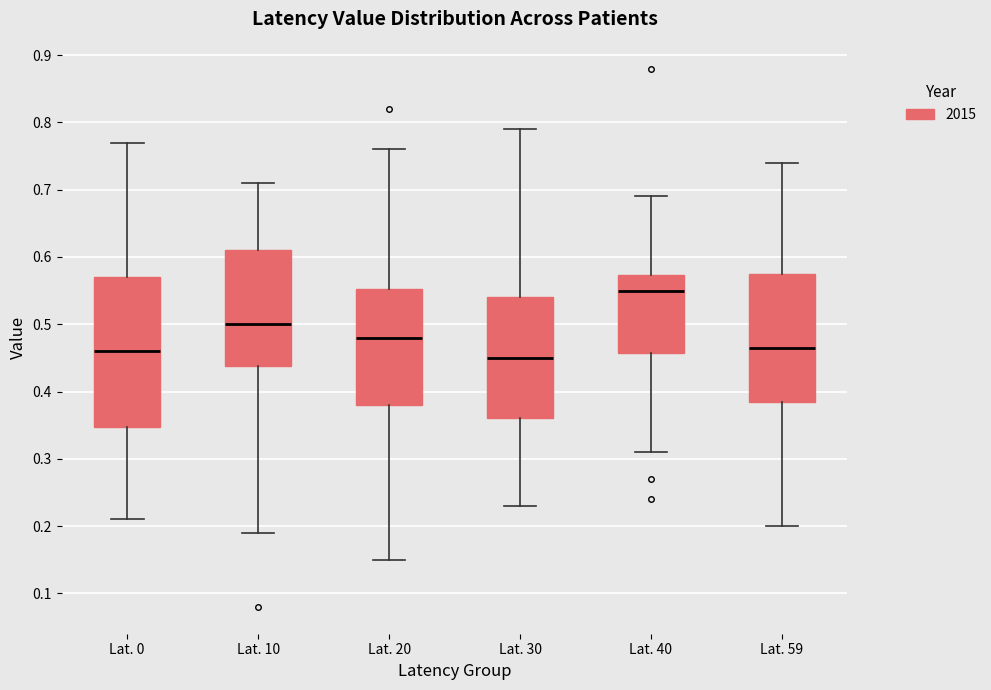

Reading left to right, transcribe this box plot: for each box, give where its median line is, the range the box spans, and where its two whiskers end, as read against the y-axis. The values are not printed on the chart, so give them approximately, as read against the axis.

Lat. 0: median 0.46, box 0.35 to 0.57, whiskers 0.21 to 0.77
Lat. 10: median 0.50, box 0.44 to 0.61, whiskers 0.19 to 0.71
Lat. 20: median 0.48, box 0.38 to 0.55, whiskers 0.15 to 0.76
Lat. 30: median 0.45, box 0.36 to 0.54, whiskers 0.23 to 0.79
Lat. 40: median 0.55, box 0.46 to 0.57, whiskers 0.31 to 0.69
Lat. 59: median 0.47, box 0.39 to 0.58, whiskers 0.20 to 0.74